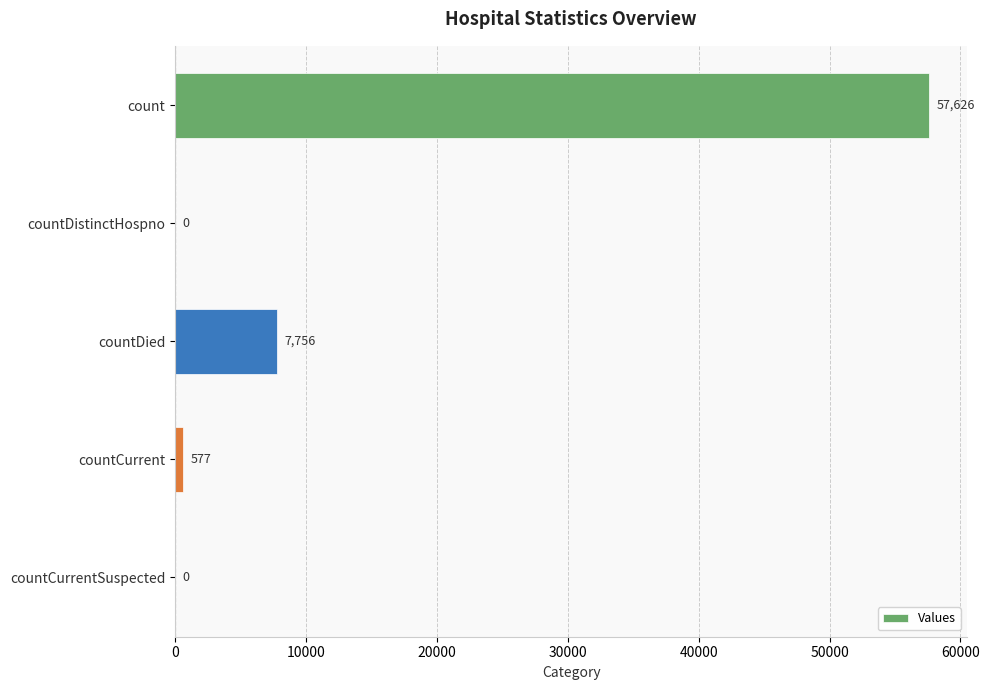

What is the approximate value at count, to the nearest 100?

57600